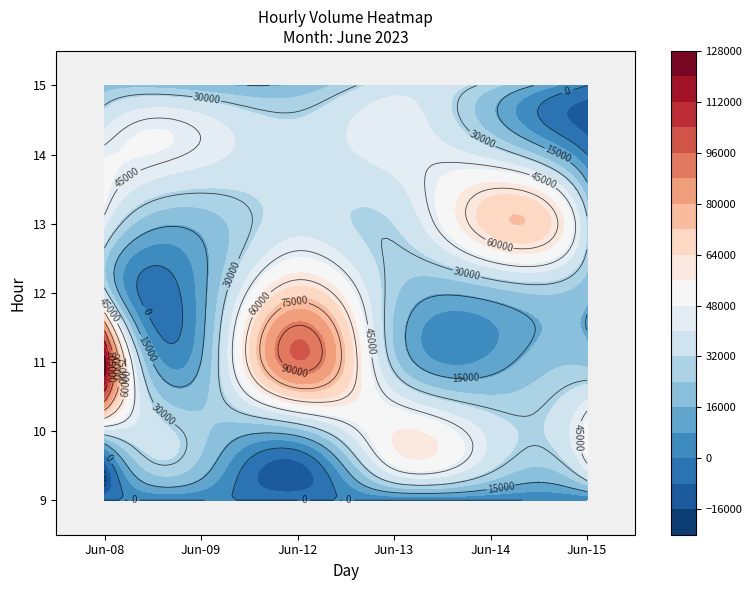

At how many categories does at least one series exceed 60117?

3